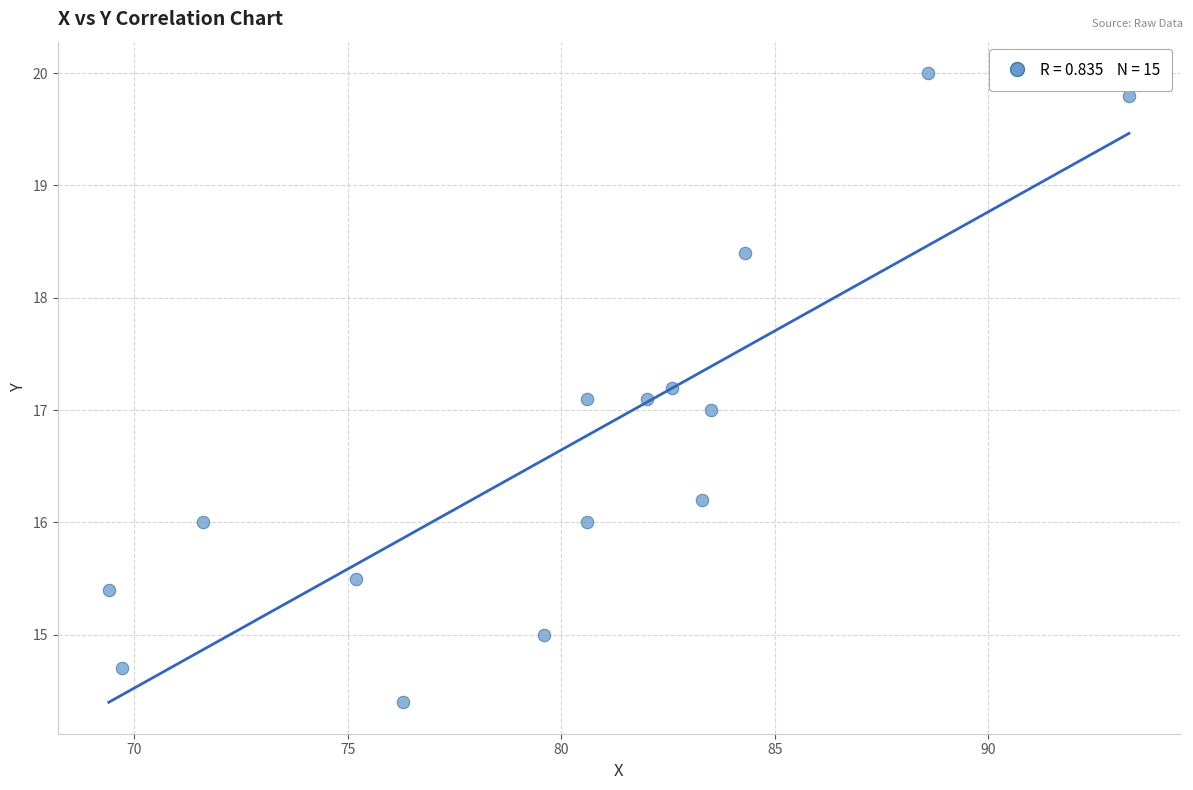

What is the range of Y values (max minus min)?

5.6